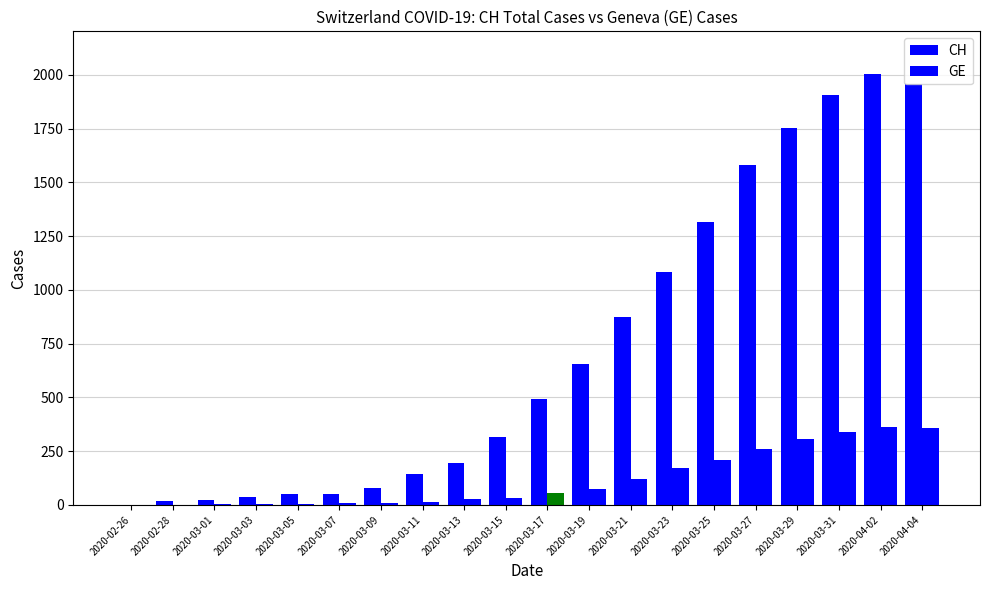

Count the number of categories in the chart.

20